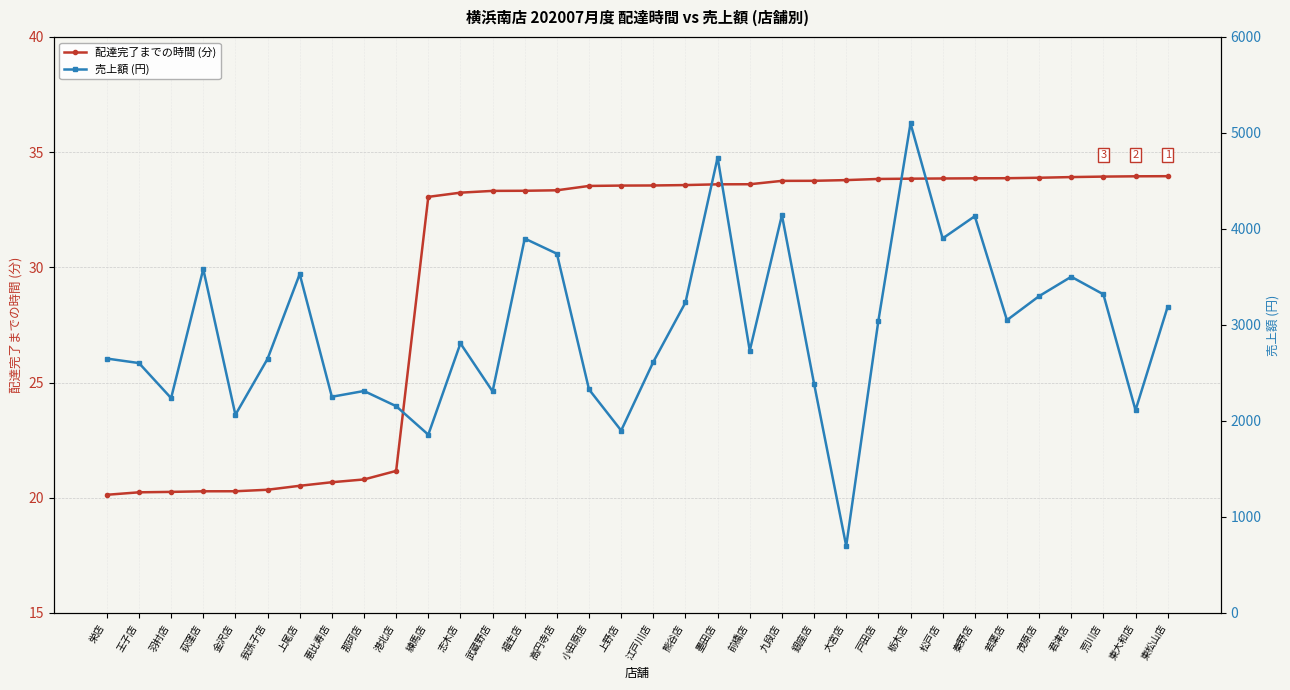

Which category has the lowest value in the 配達完了までの時間 (分) series?

栄店